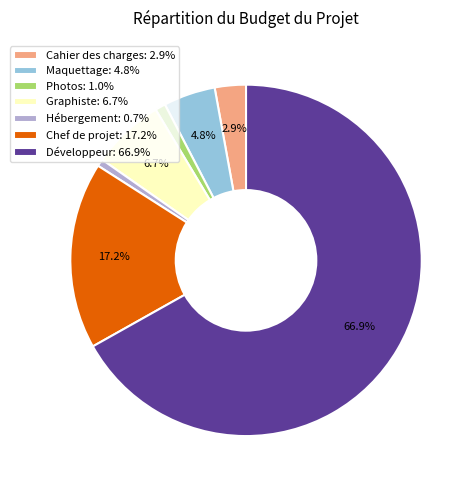

Is the sum of Graphiste: 6.7% and Chef de projet: 17.2% greater than half?

No